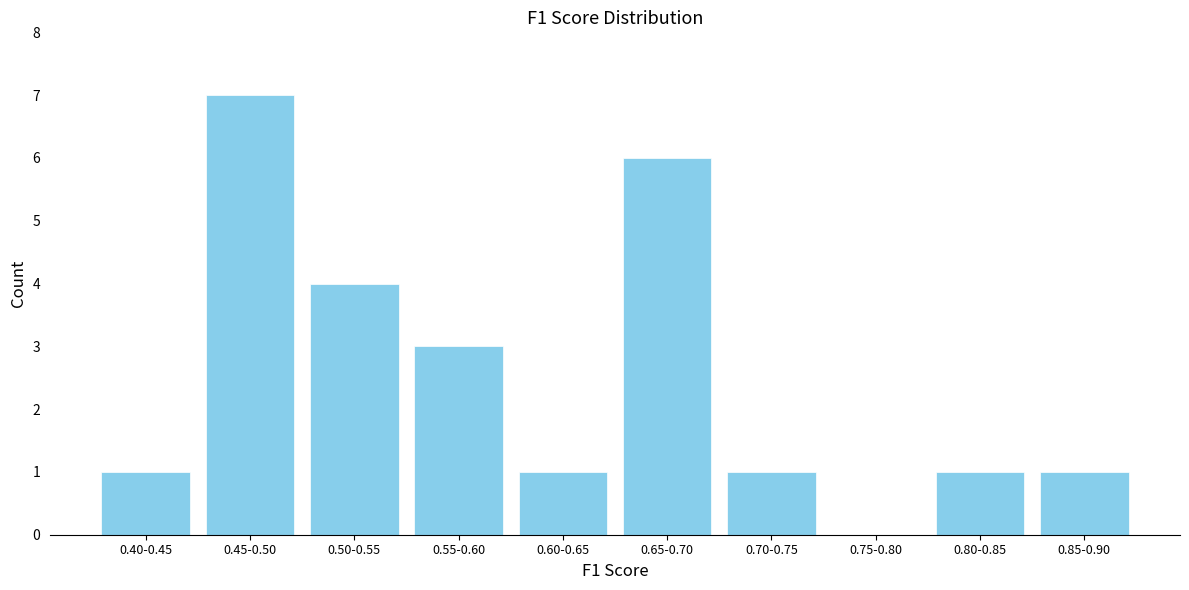

Reading left to right, what are all the values shown in this chart?

0.40-0.45=1	0.45-0.50=7	0.50-0.55=4	0.55-0.60=3	0.60-0.65=1	0.65-0.70=6	0.70-0.75=1	0.75-0.80=0	0.80-0.85=1	0.85-0.90=1